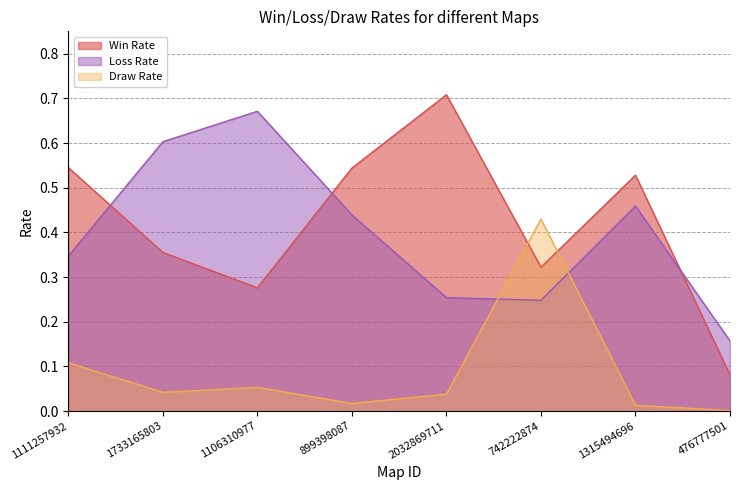

What is the maximum value for Draw Rate?

0.4